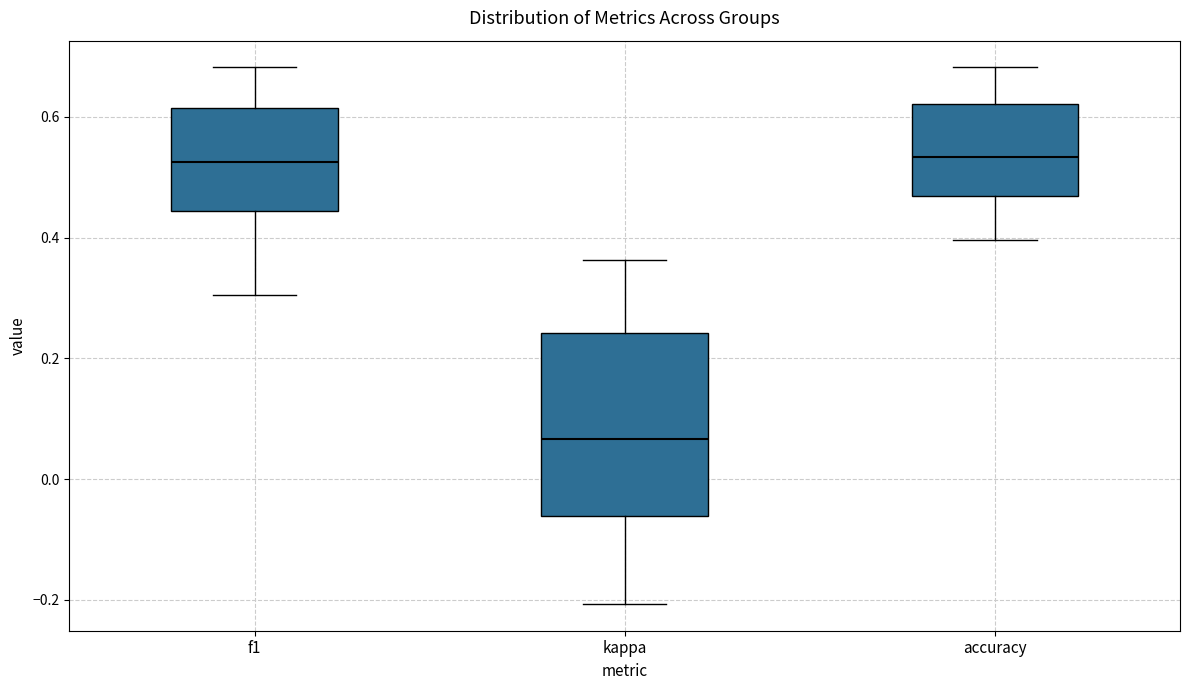

Reading left to right, transcribe this box plot: for each box, give where its median line is, the range the box spans, and where its two whiskers end, as read against the y-axis. The values are not printed on the chart, so give them approximately, as read against the axis.

f1: median 0.52, box 0.44 to 0.62, whiskers 0.30 to 0.68
kappa: median 0.06, box -0.06 to 0.24, whiskers -0.20 to 0.36
accuracy: median 0.54, box 0.46 to 0.62, whiskers 0.40 to 0.68